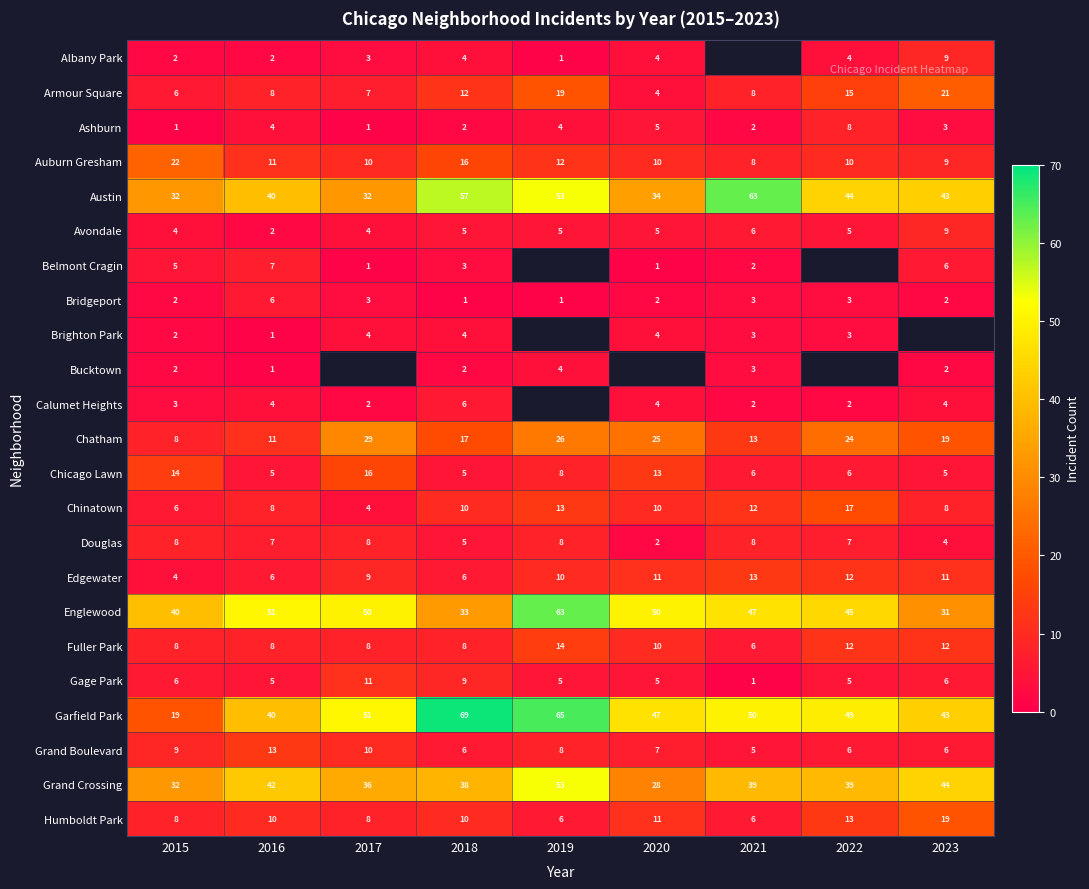

What is the spread (max minus min) of values at 2015?

39